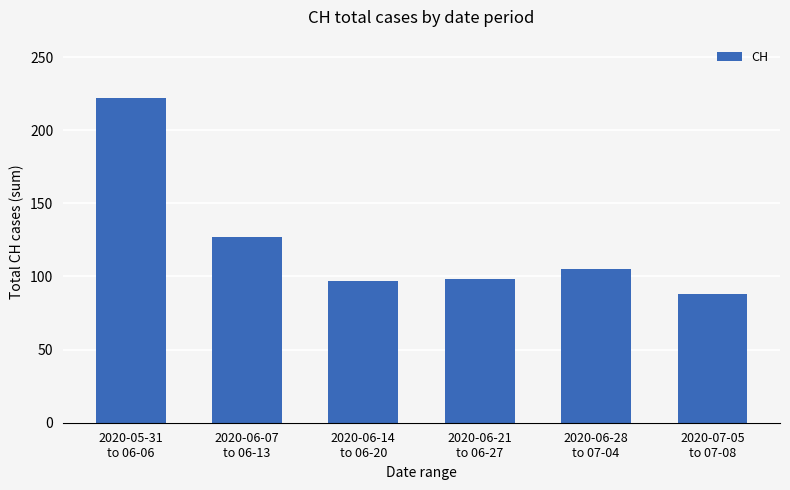

What is the average value?

123